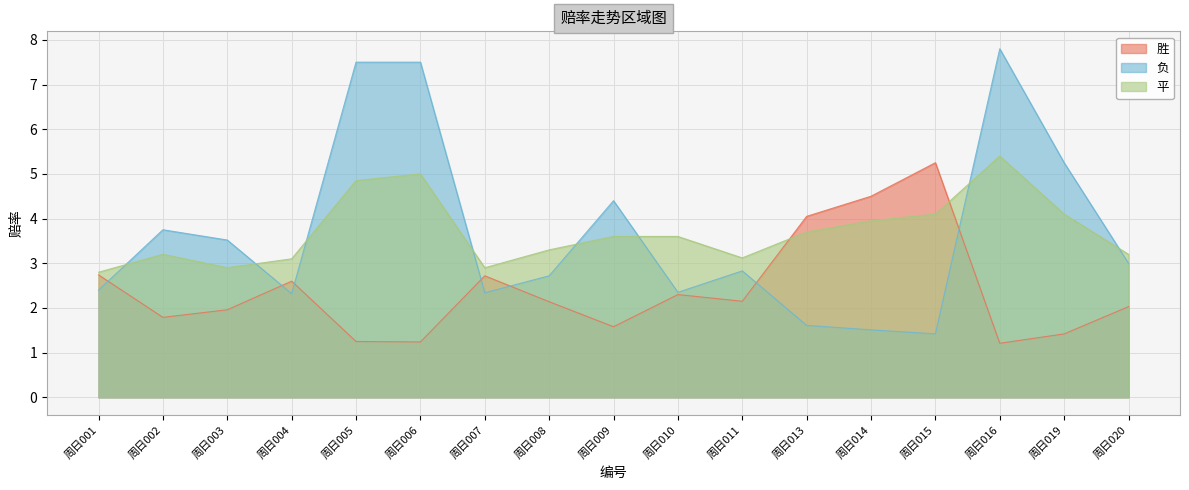

The value of 负 at 周日002 is 2.3. True or false?

False